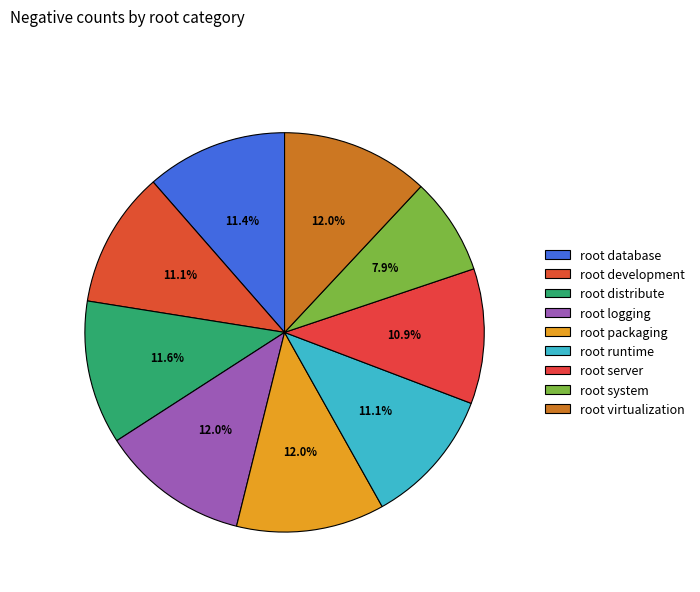

The root server slice represents 21% of the pie. True or false?

False